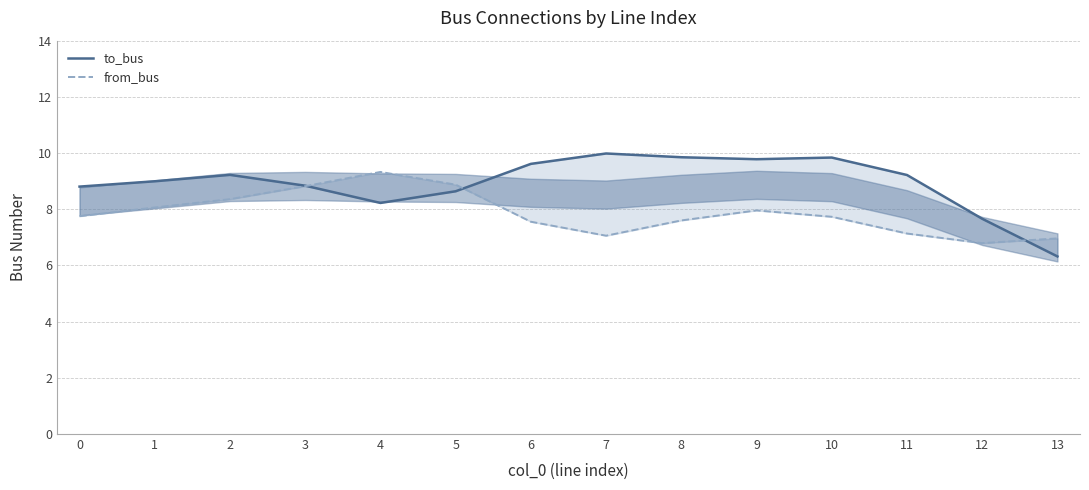

Reading right to left, what are all the values shown in this chart?

to_bus: 13=6.3	12=7.7	11=9.2	10=9.8	9=9.8	8=9.9	7=10.0	6=9.6	5=8.6	4=8.2	3=8.8	2=9.2	1=9.0	0=8.8
from_bus: 13=7.0	12=6.8	11=7.1	10=7.7	9=8.0	8=7.6	7=7.1	6=7.6	5=8.9	4=9.3	3=8.8	2=8.4	1=8.1	0=7.8